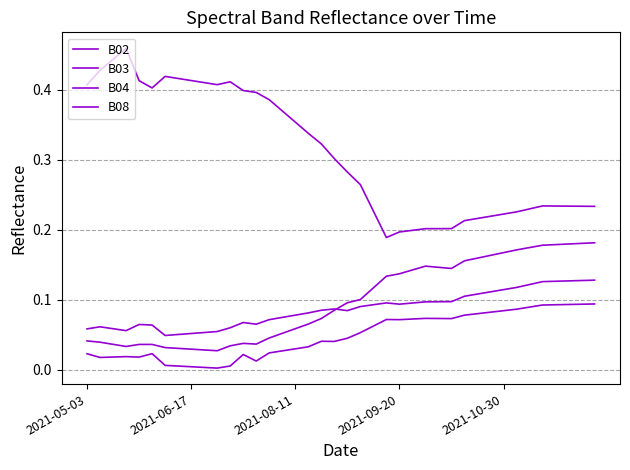

At which category is the sum across all series the highest?

39